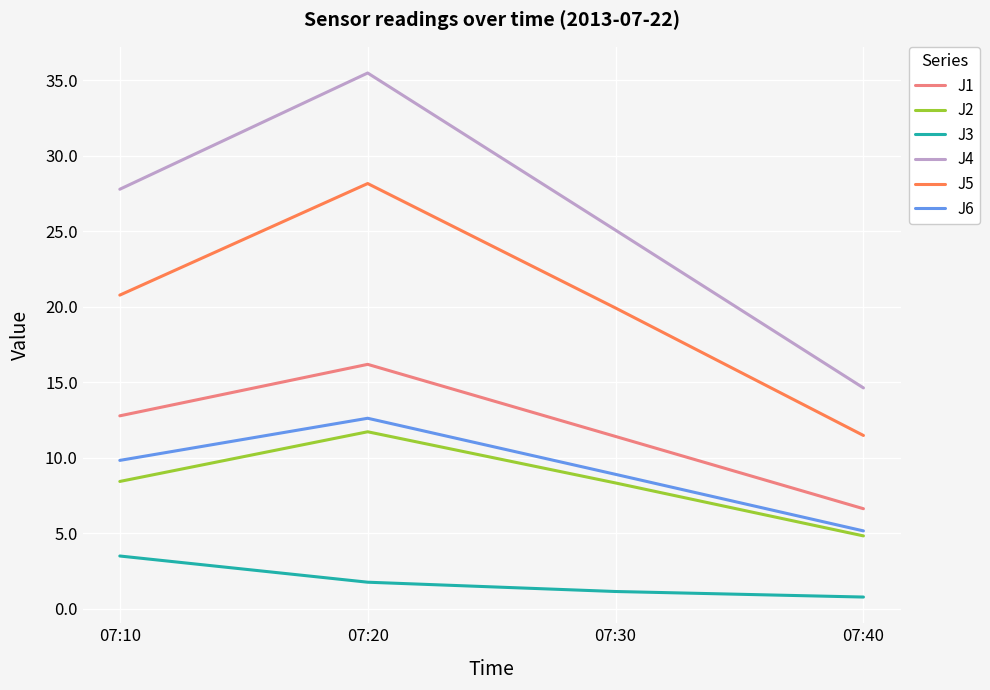

What is the minimum value shown in the chart?

0.8